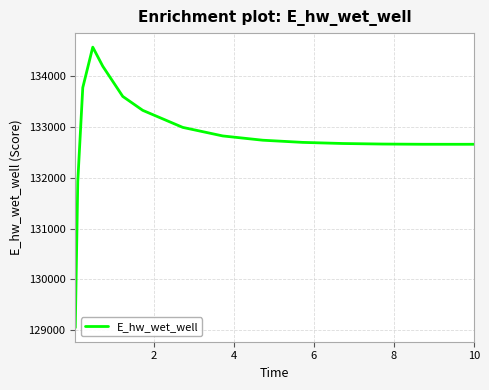

What is the minimum value shown in the chart?

129048.5